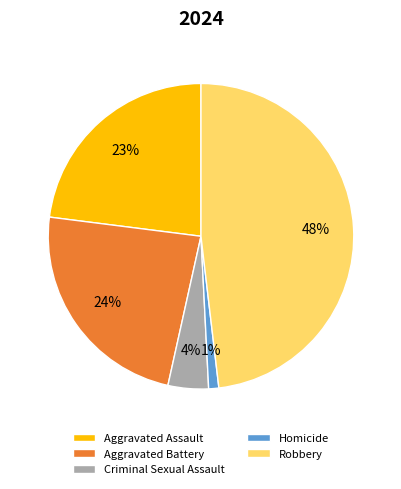

Approximately how many times larger is the value at Aggravated Assault compared to Aggravated Battery?

1.0